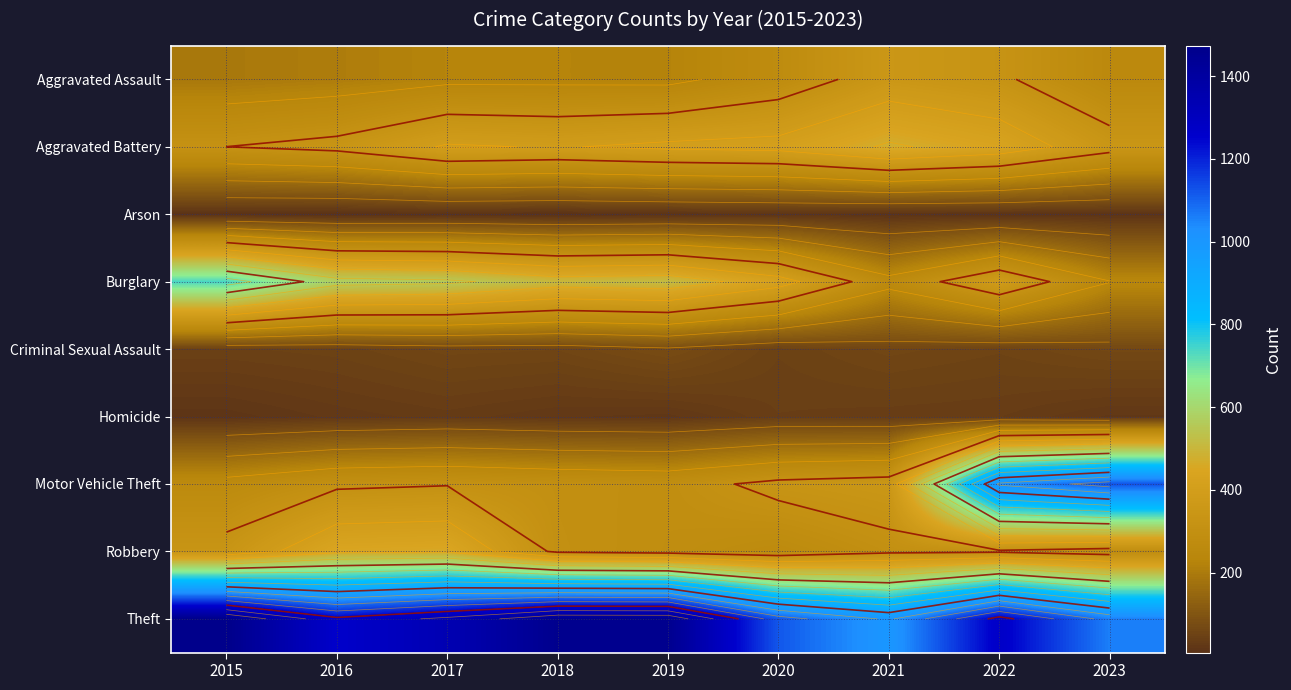

What is the sum of all Robbery values?

2985